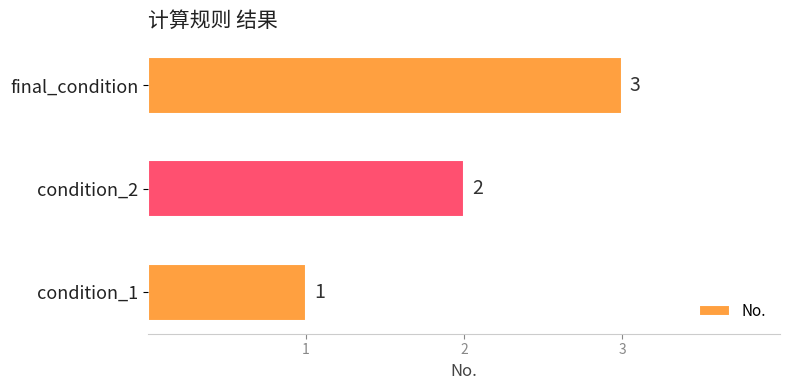

What is the difference between the maximum and second lowest values?

1